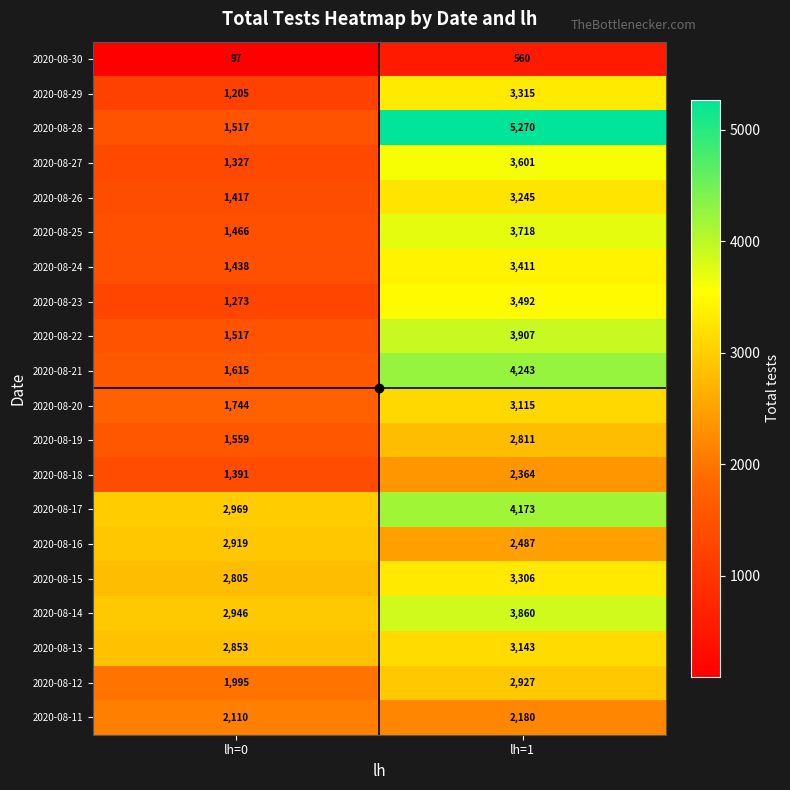

Which category has the highest value across all series?

lh=1